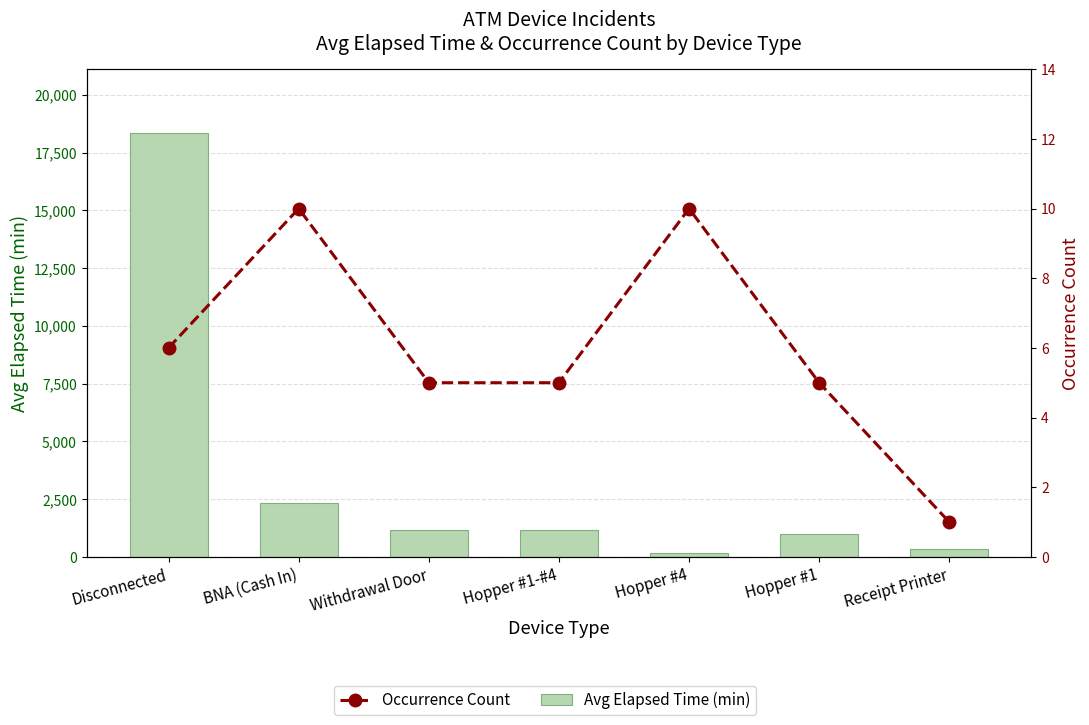

At which label does Avg Elapsed Time (min) reach its minimum?

Hopper #4